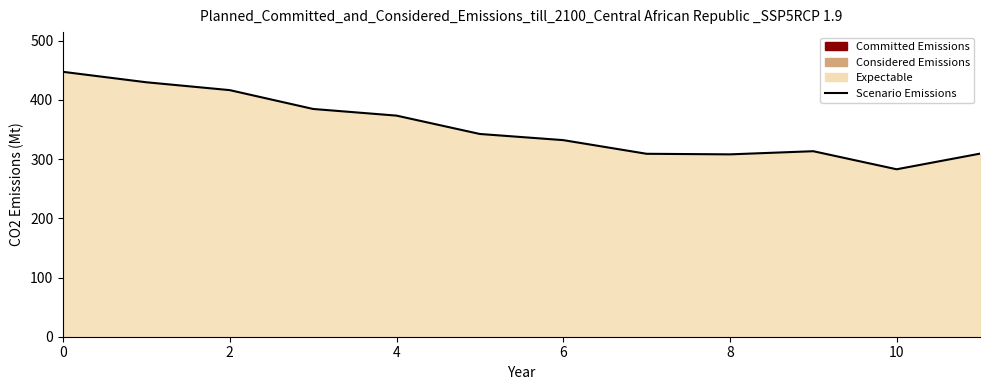

How many points are lower than both their immediate neighbors (excluding endpoints)?

2